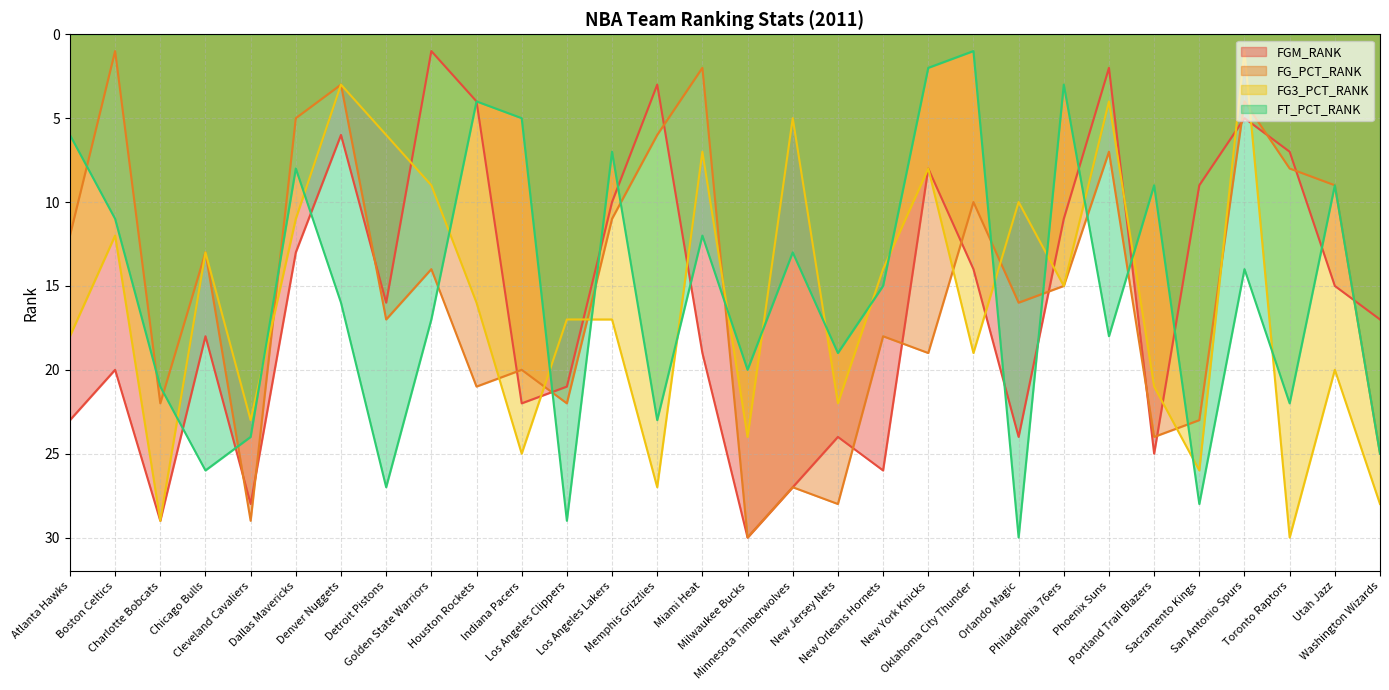

Rank the series by their maximum value, from lowest to highest.

FGM_RANK, FG_PCT_RANK, FG3_PCT_RANK, FT_PCT_RANK